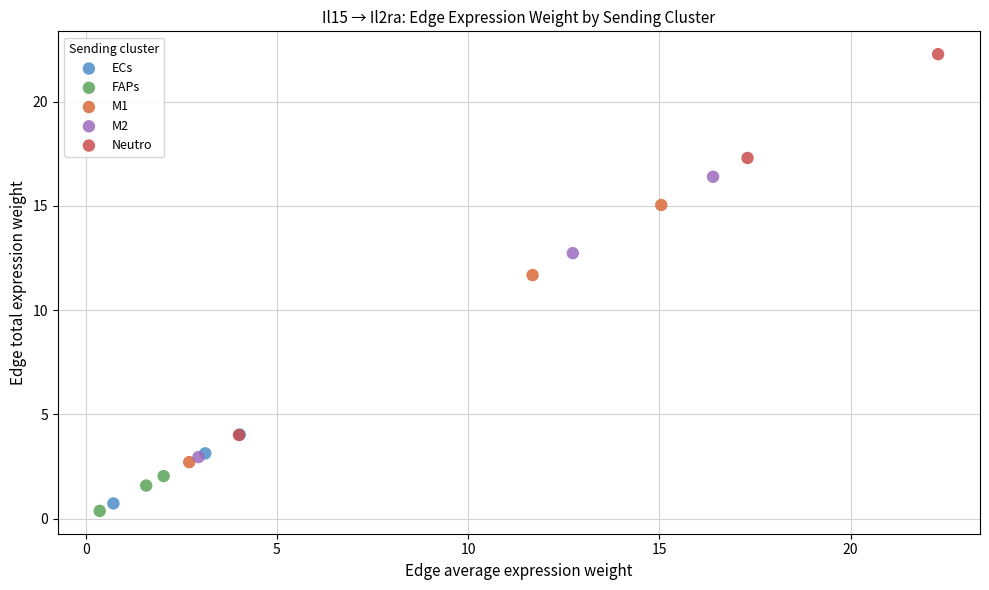

What are all the series names shown in the legend?

ECs, FAPs, M1, M2, Neutro